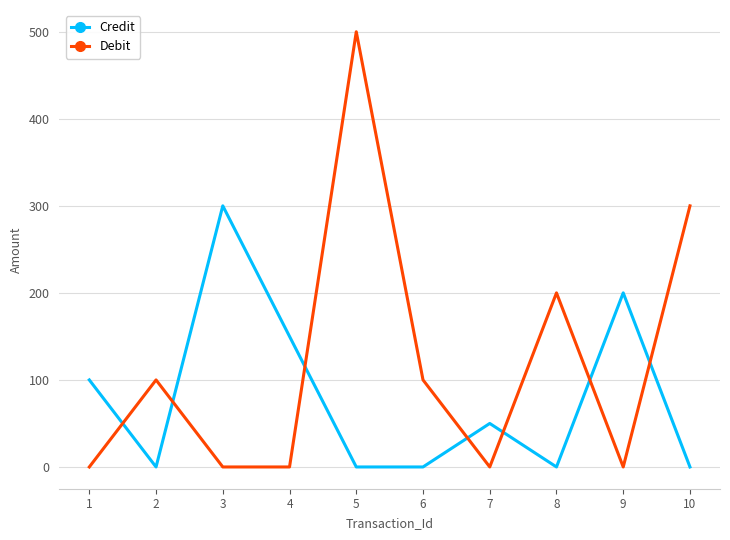

Is the value of Credit at 4 greater than the value of Debit at 4?

Yes